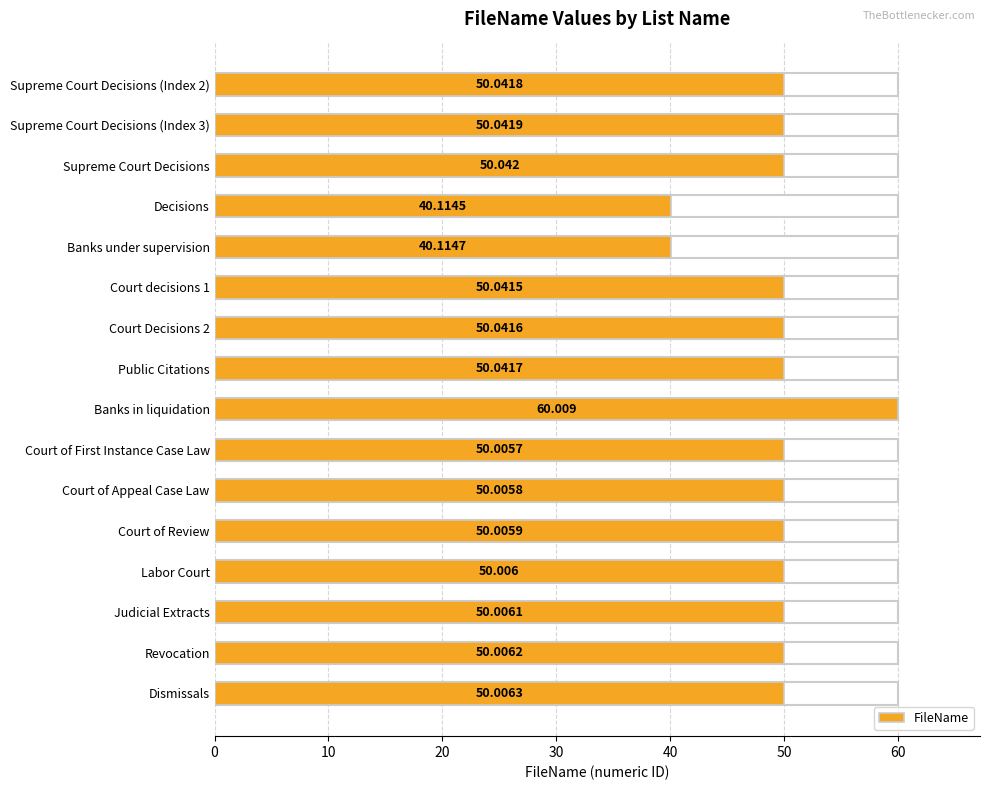

List the labels in order of value, largest first.

Banks in liquidation, Supreme Court Decisions, Supreme Court Decisions (Index 3), Supreme Court Decisions (Index 2), Public Citations, Court Decisions 2, Court decisions 1, Dismissals, Revocation, Judicial Extracts, Labor Court, Court of Review, Court of Appeal Case Law, Court of First Instance Case Law, Banks under supervision, Decisions